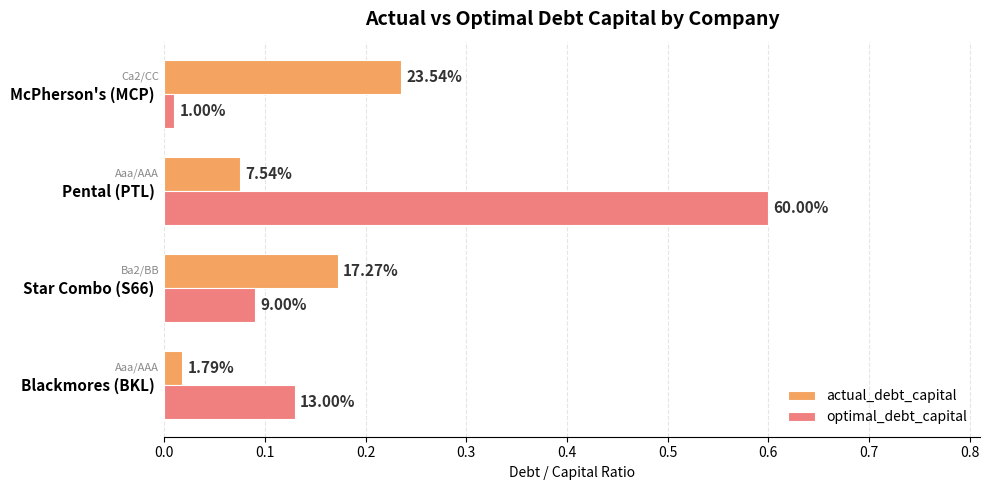

What is the value of the optimal_debt_capital bar at the 2nd from the left?

0.1